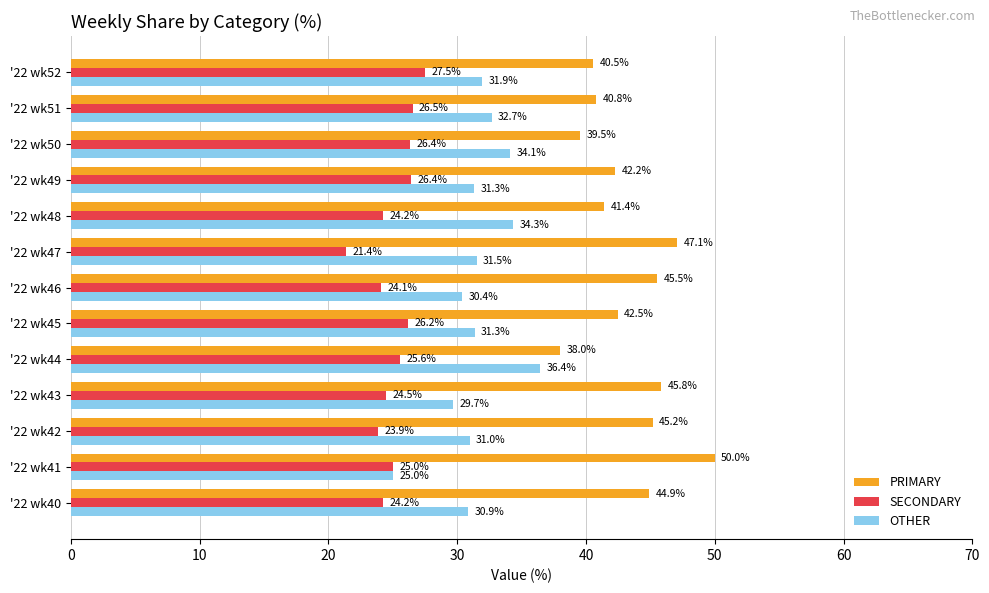

True or false: SECONDARY has a value of 24.2 at '22 wk40.

True